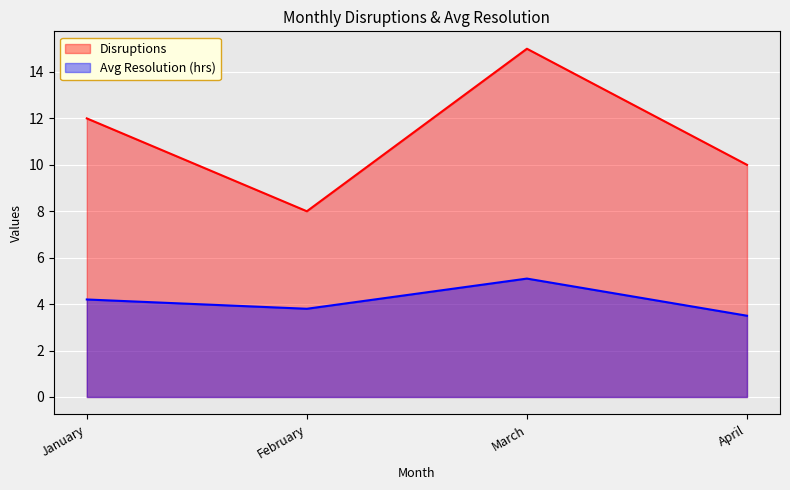

How many lines are shown in the chart?

2